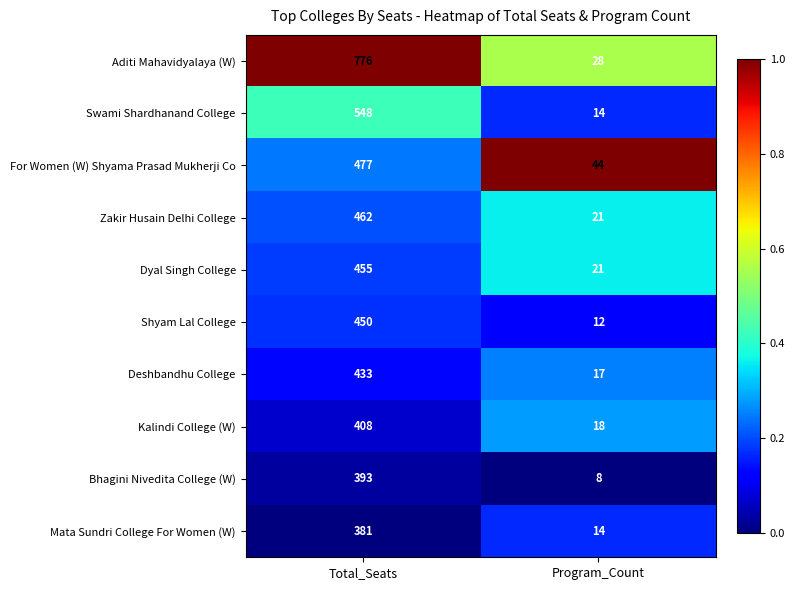

Which series has the largest total across all categories?

Aditi Mahavidyalaya (W)